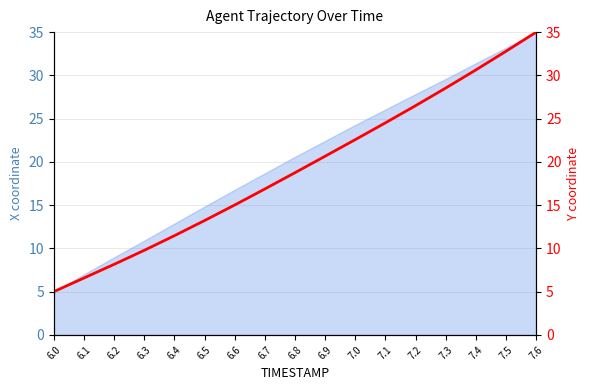

What is the difference between the values at 7.1 and 6.0?

19.5